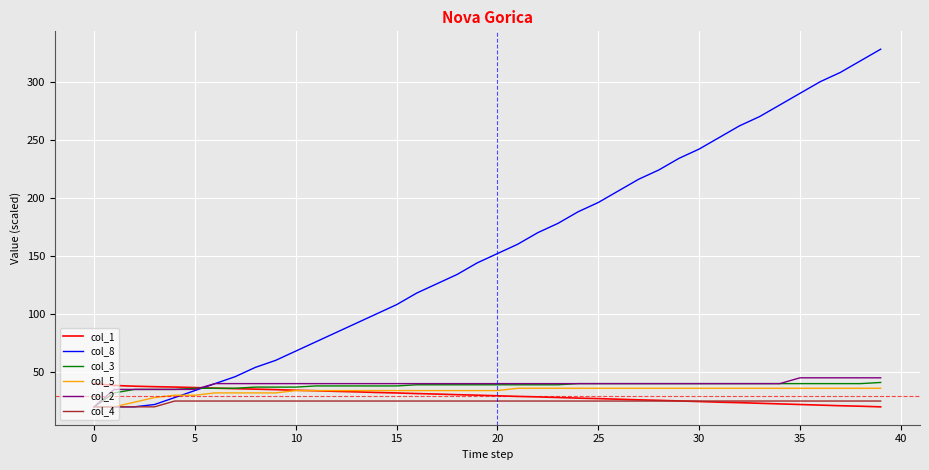

What is the minimum value shown in the chart?

20.0